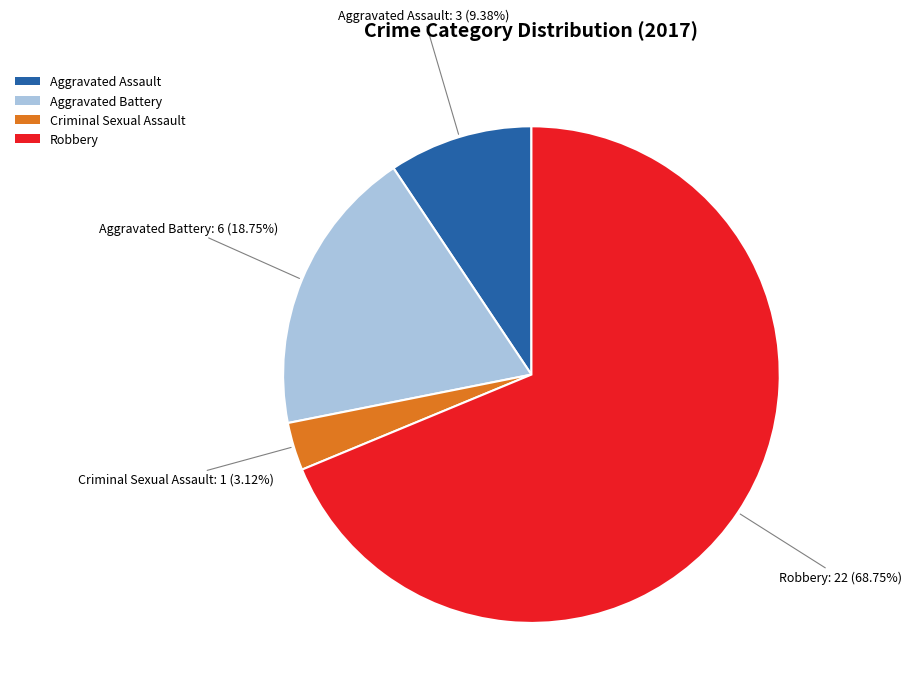

How much of the chart is everything except Criminal Sexual Assault?

96.9%